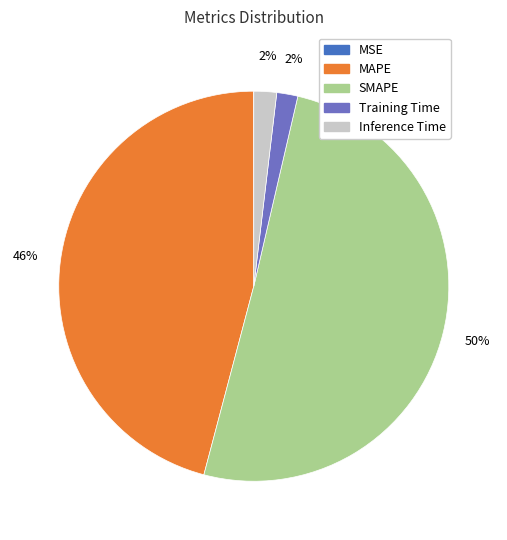

Is it true that Inference Time is 2% of the pie?

True